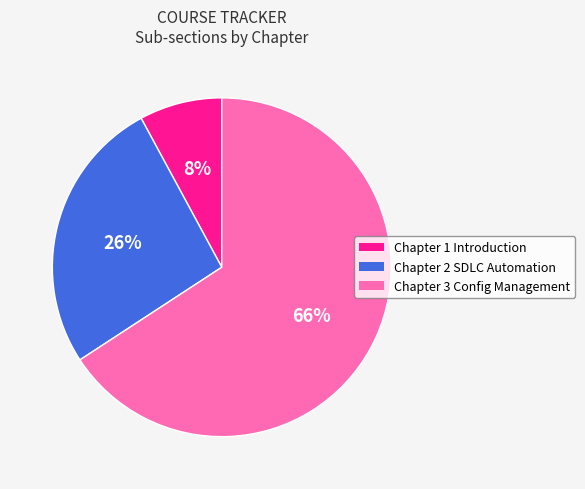

To the nearest percent, what portion does Chapter 1 Introduction represent?

8%